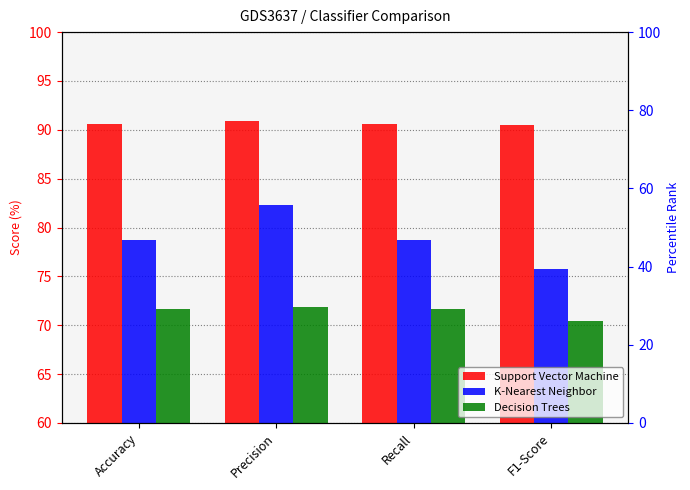

Count the number of categories in the chart.

4